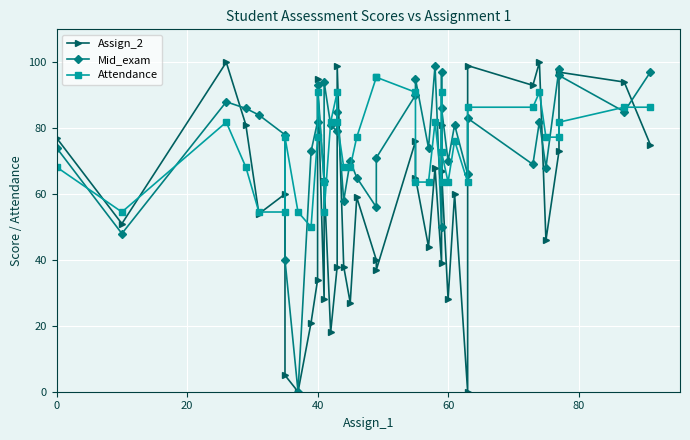

What is the sum of all Assign_2 values?

2231.0